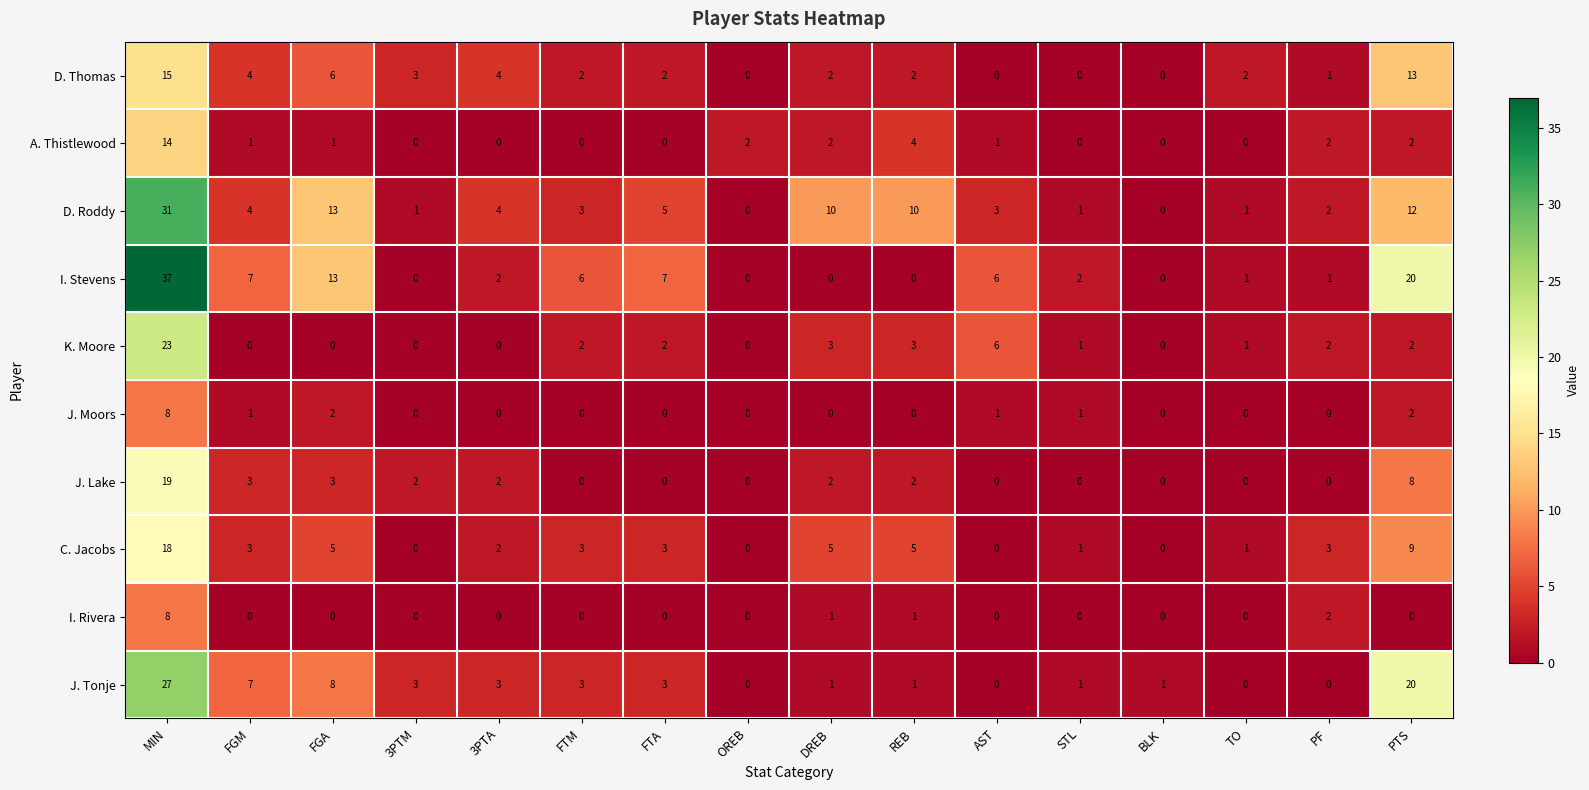

Where does the I. Stevens series first go above 2?

MIN